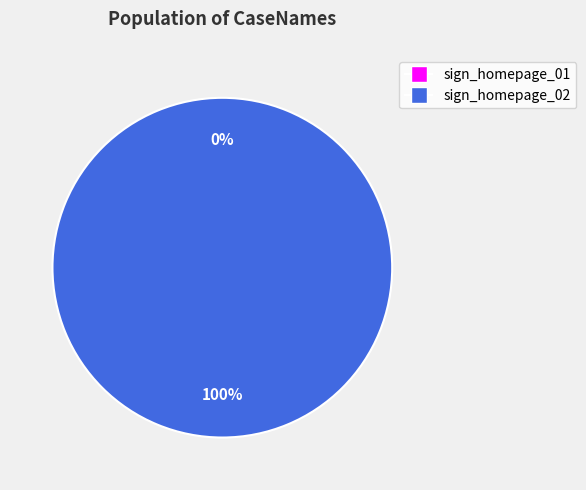

What is the majority slice?

sign_homepage_02